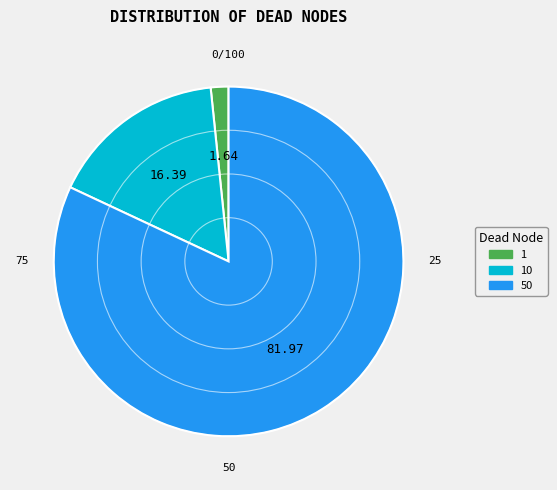

Is there a majority slice in this chart?

Yes